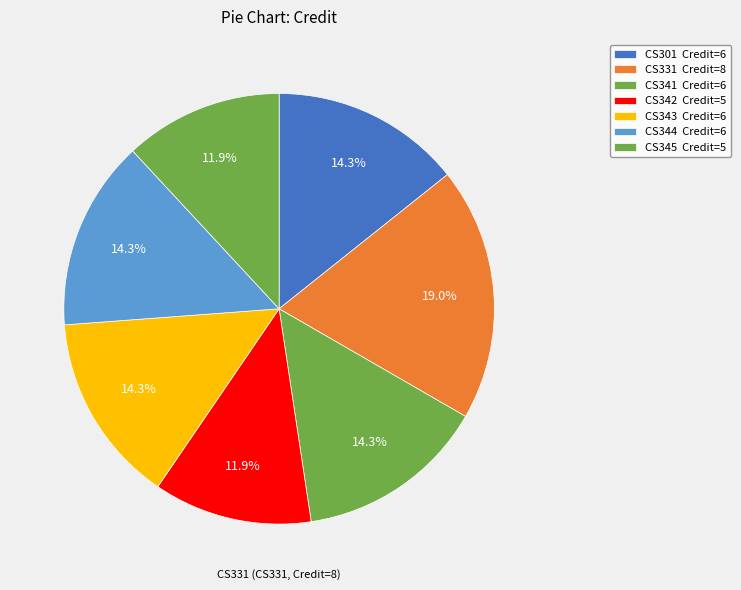

The CS341 slice represents 20% of the pie. True or false?

False